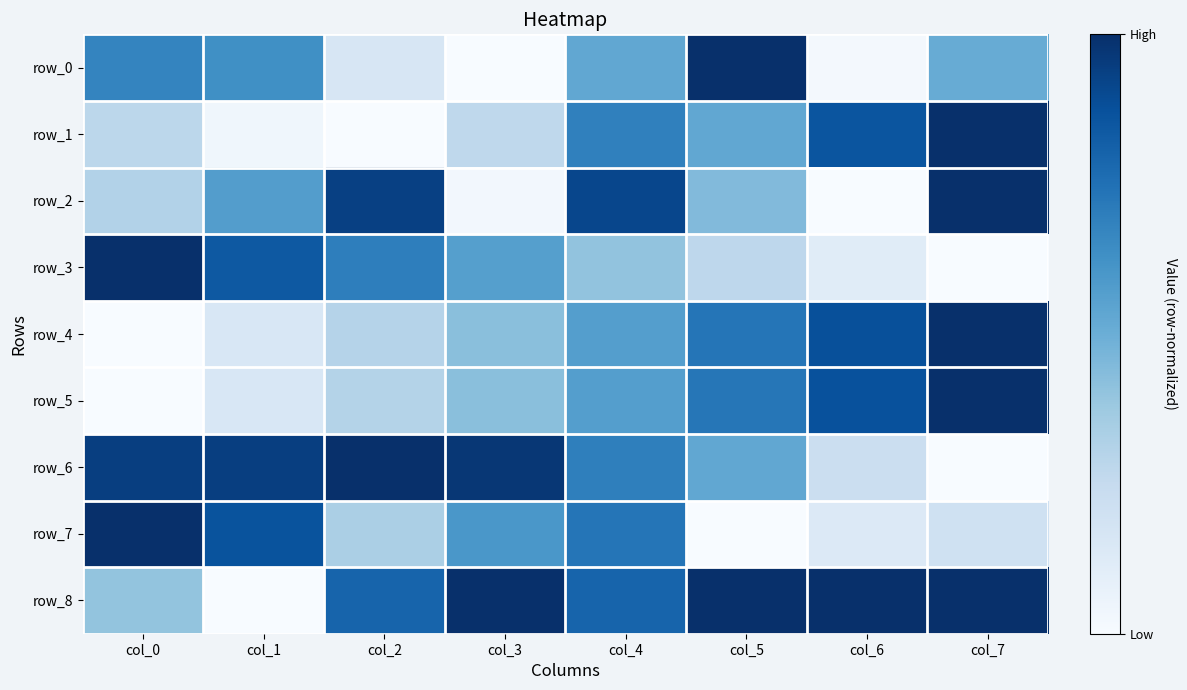

What is the sum of all row_6 values?

5.3